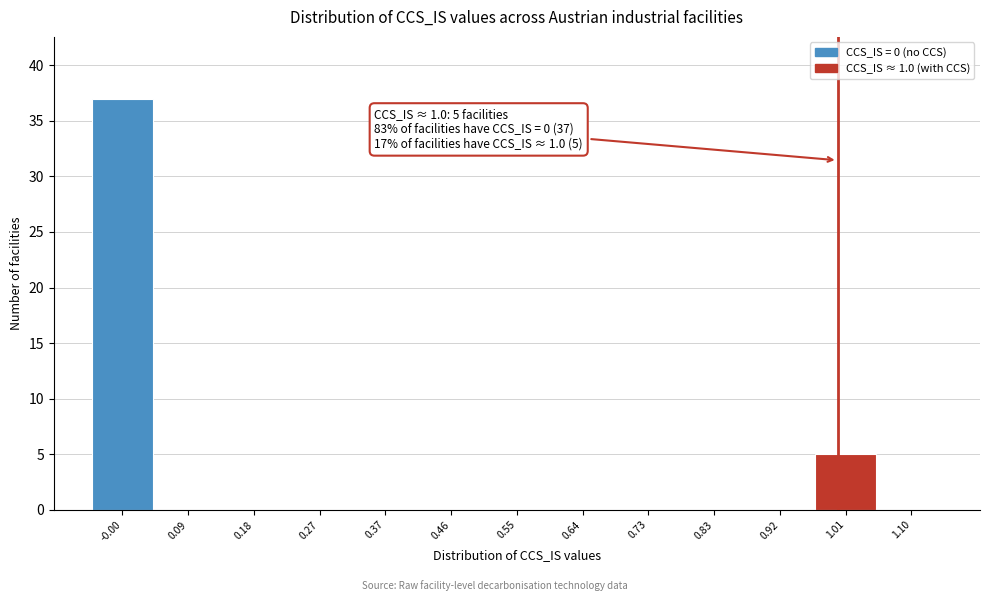

Over which range of the x-axis is the bar tallest?

-0.05 to 0.04